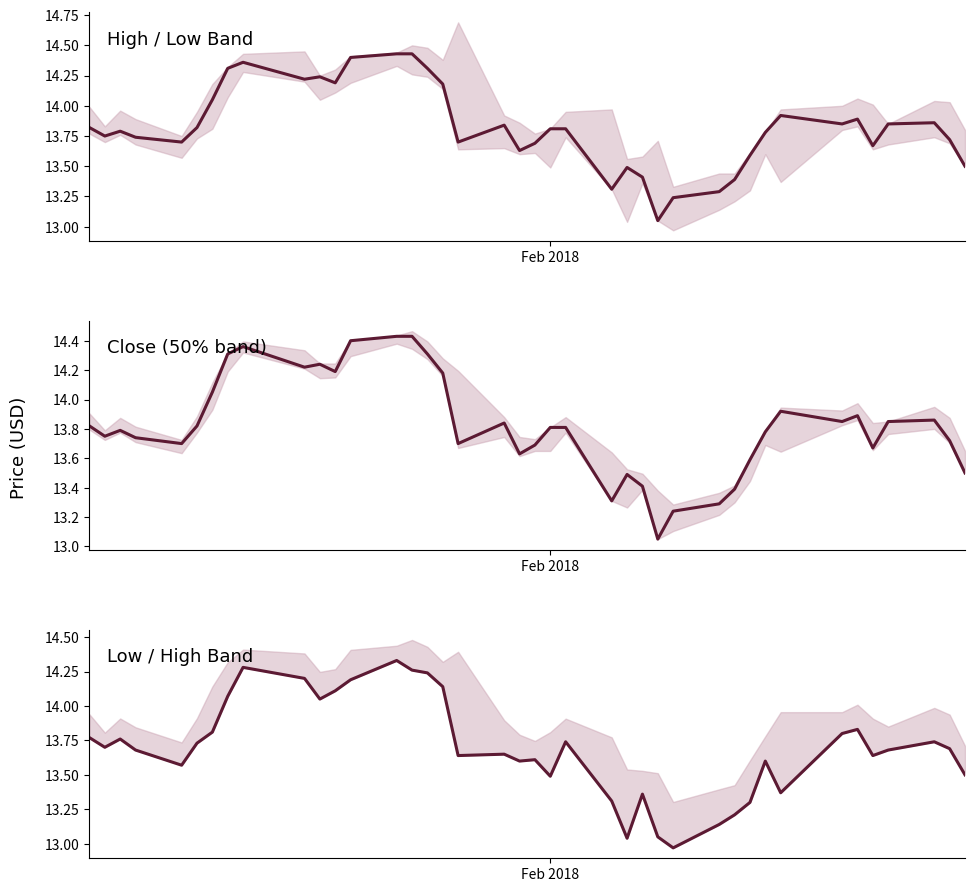

Reading right to left, what are all the values shown in this chart?

Close: 13.5	13.7	13.9	13.8	13.7	13.9	13.8	13.9	13.8	13.6	13.4	13.3	13.2	13.1	13.4	13.5	13.3	13.8	13.8	13.7	13.6	13.8	13.7	14.2	14.3	14.4	14.4	14.4	14.2	14.2	14.2	14.4	14.3	14.1	13.8	13.7	13.7	13.8	13.8	13.8
Low: 13.5	13.7	13.7	13.7	13.6	13.8	13.8	13.4	13.6	13.3	13.2	13.1	13.0	13.1	13.4	13.0	13.3	13.7	13.5	13.6	13.6	13.7	13.6	14.1	14.2	14.3	14.3	14.2	14.1	14.1	14.2	14.3	14.1	13.8	13.7	13.6	13.7	13.8	13.7	13.8